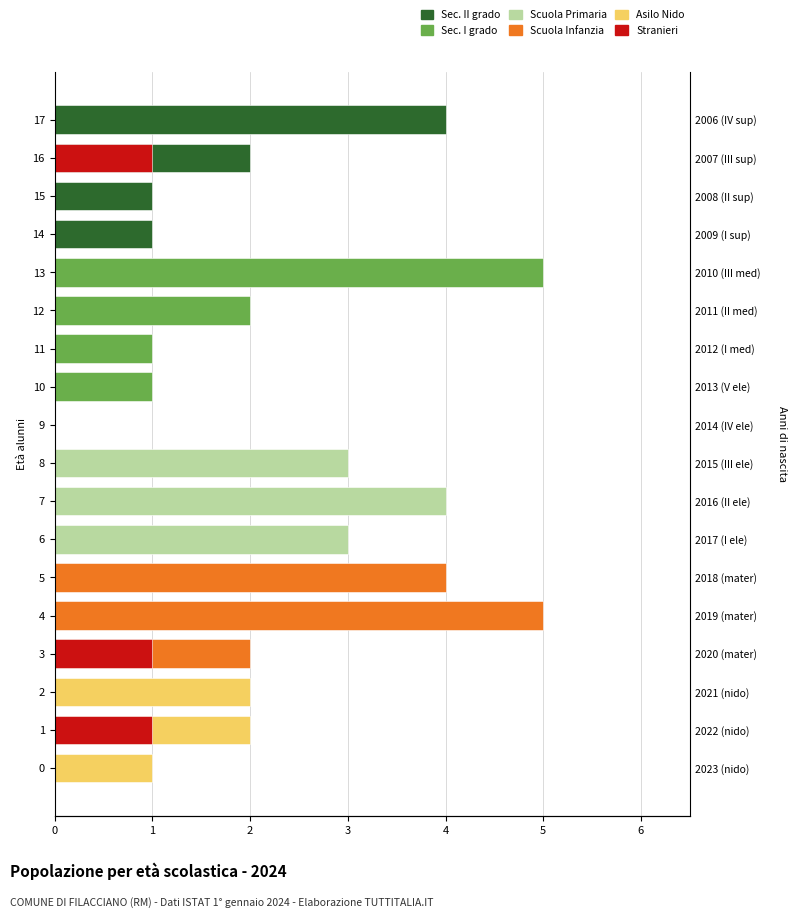

Which category has the highest value across all series?

13